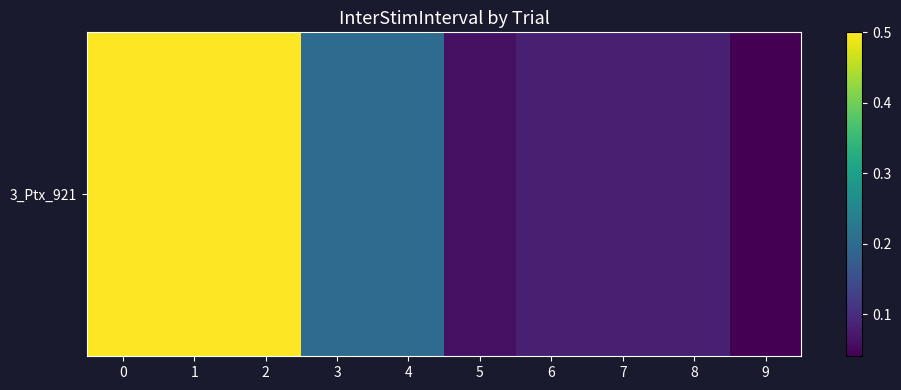

Rank the categories by value from lowest to highest.

9, 5, 6, 7, 8, 3, 4, 0, 1, 2